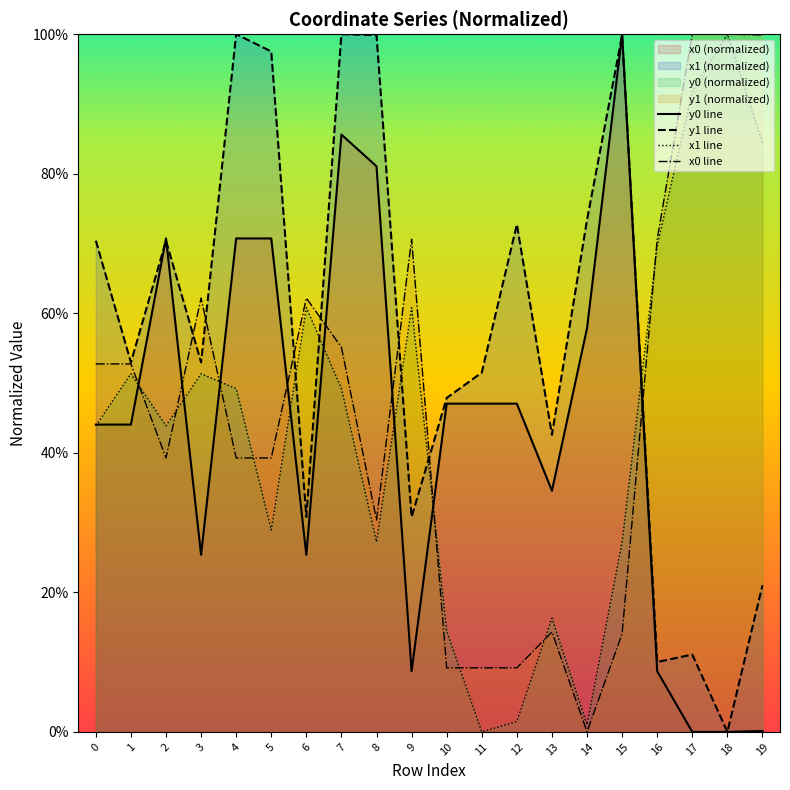

At which label is y1 line closest to 0?

18